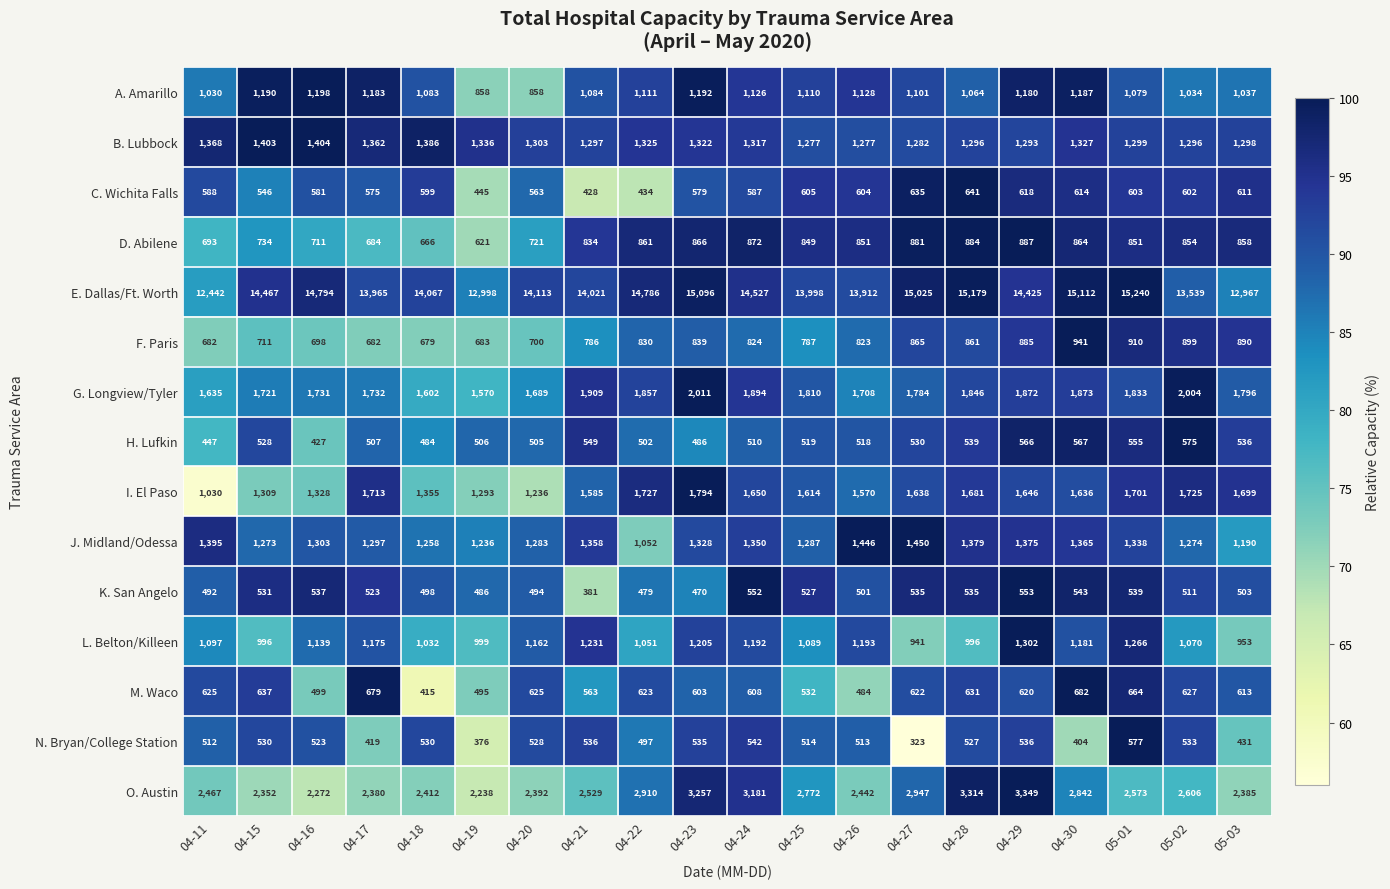

At which label is H. Lufkin closest to 501?

04-22